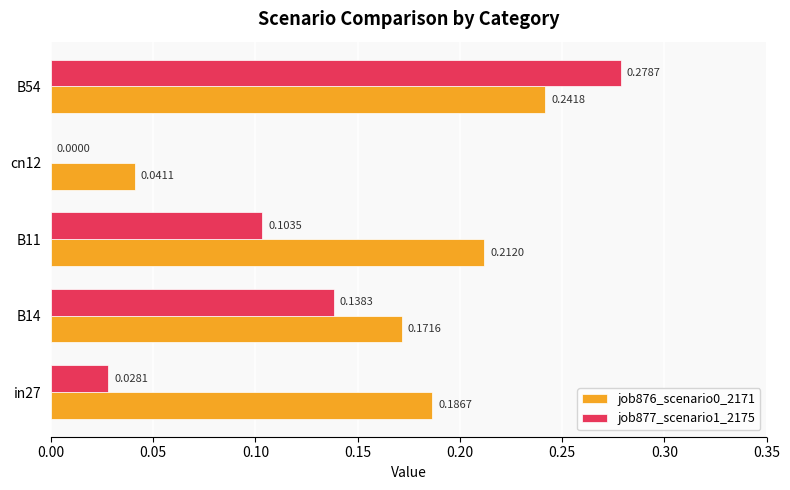

How many job877_scenario1_2175 values are between 0 and 1?

5